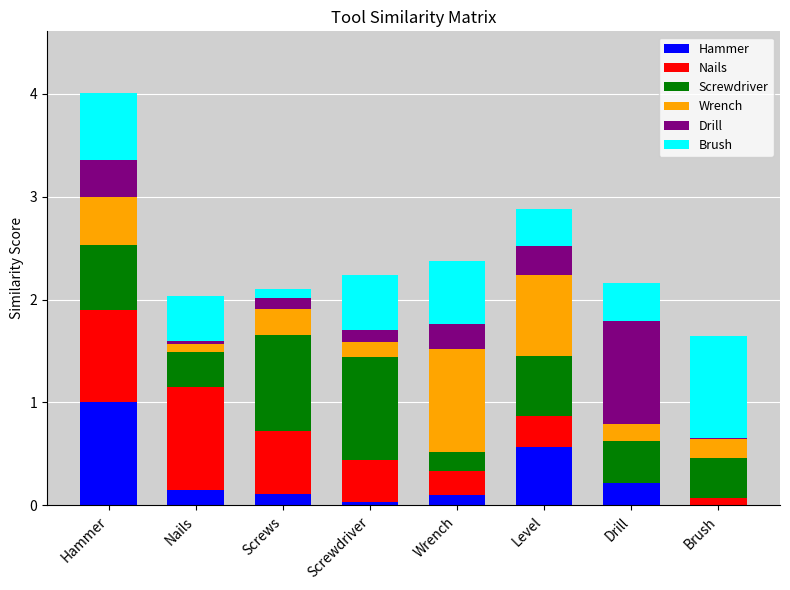

Which category has the highest value in the Hammer series?

Hammer